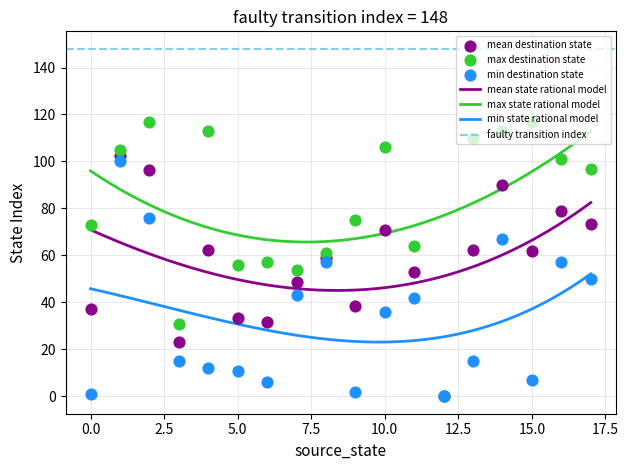

What is the lowest value of the mean state rational model series?

45.1